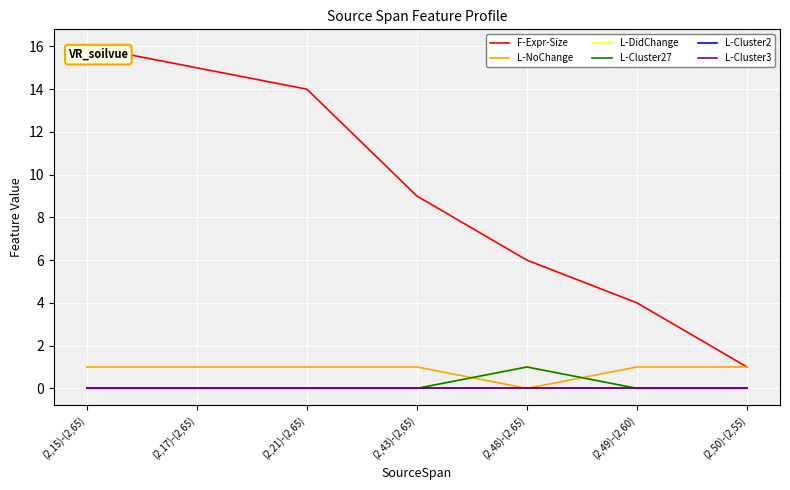

How many lines are shown in the chart?

6